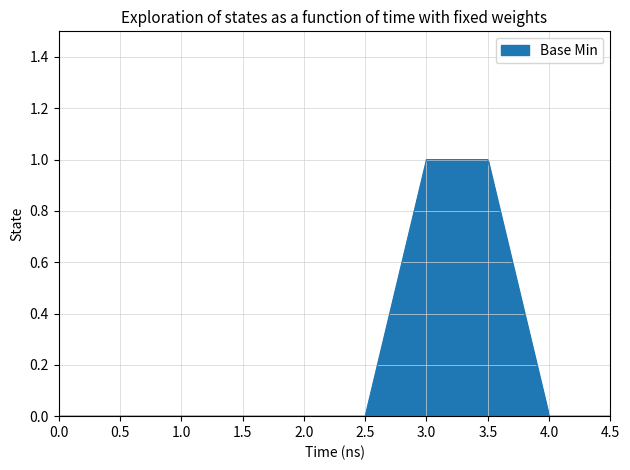

Is it true that the value at 2.0 is -1?

False